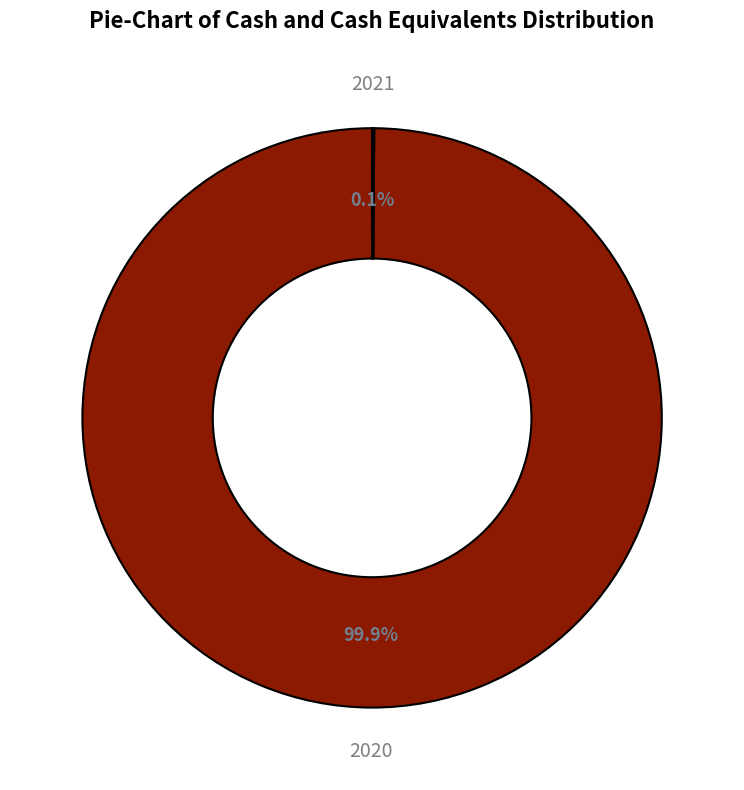

Which slice represents more than half of the pie?

2020